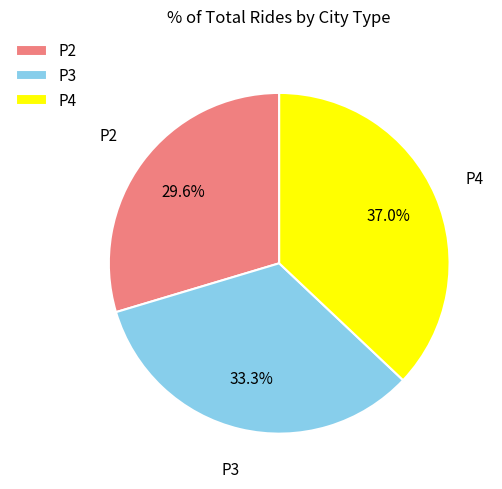

Is P4 the majority of the pie?

No